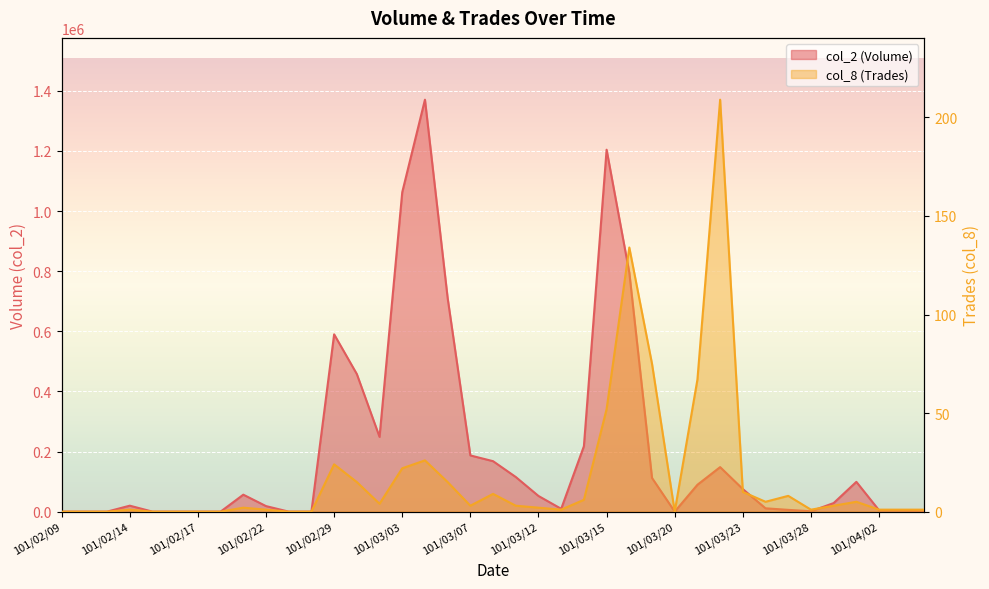

The value of col_8 at 101/03/20 is 85. True or false?

False